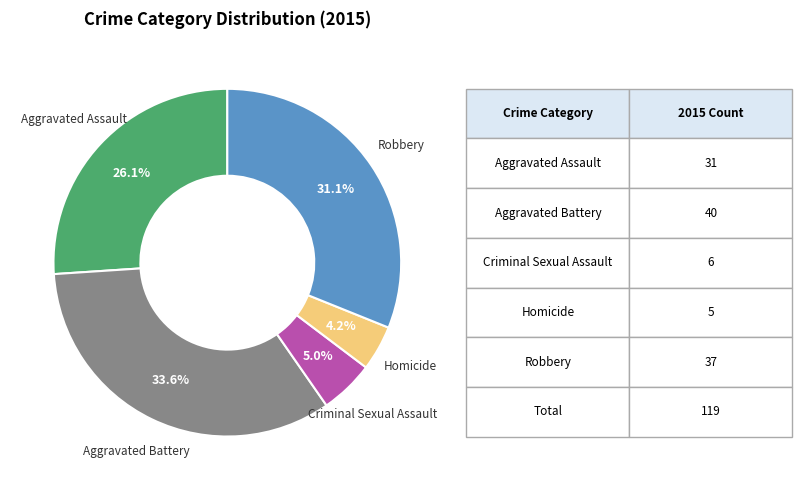

Does any single category account for the majority?

No